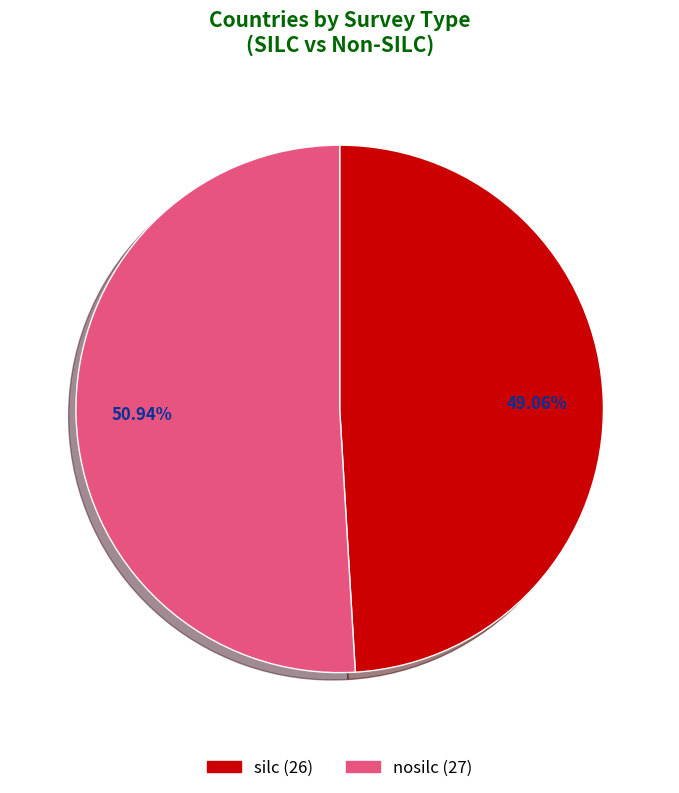

Rank the categories by value from highest to lowest.

nosilc, silc